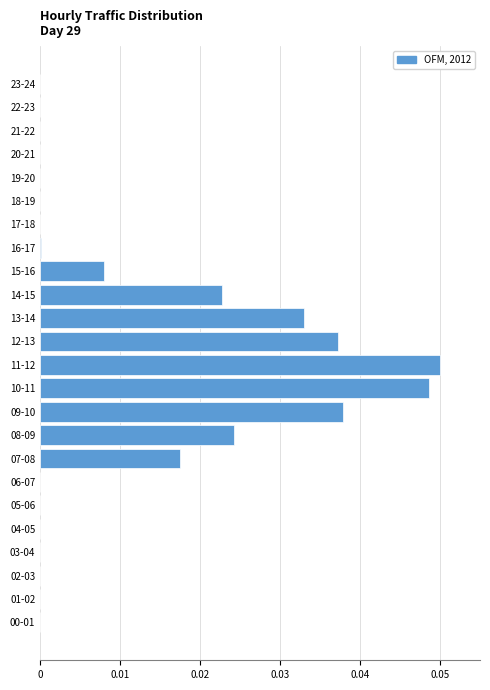

Is it true that the value at 12-13 is 0.1?

False